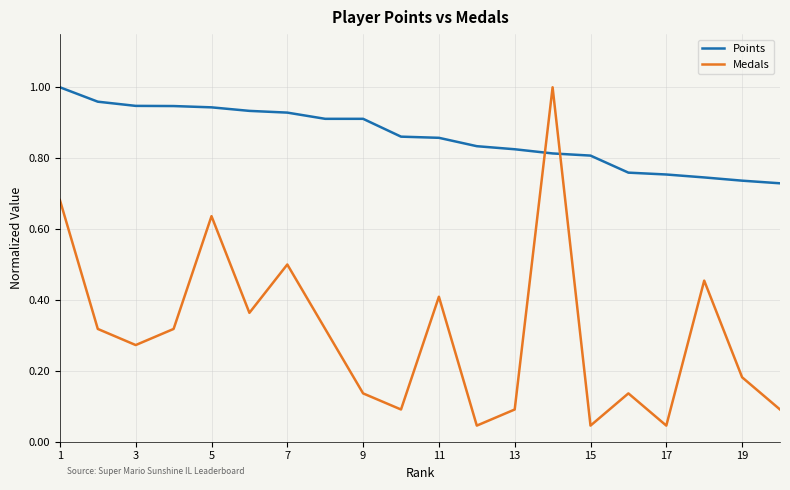

Which series has the largest range (max minus min)?

Medals